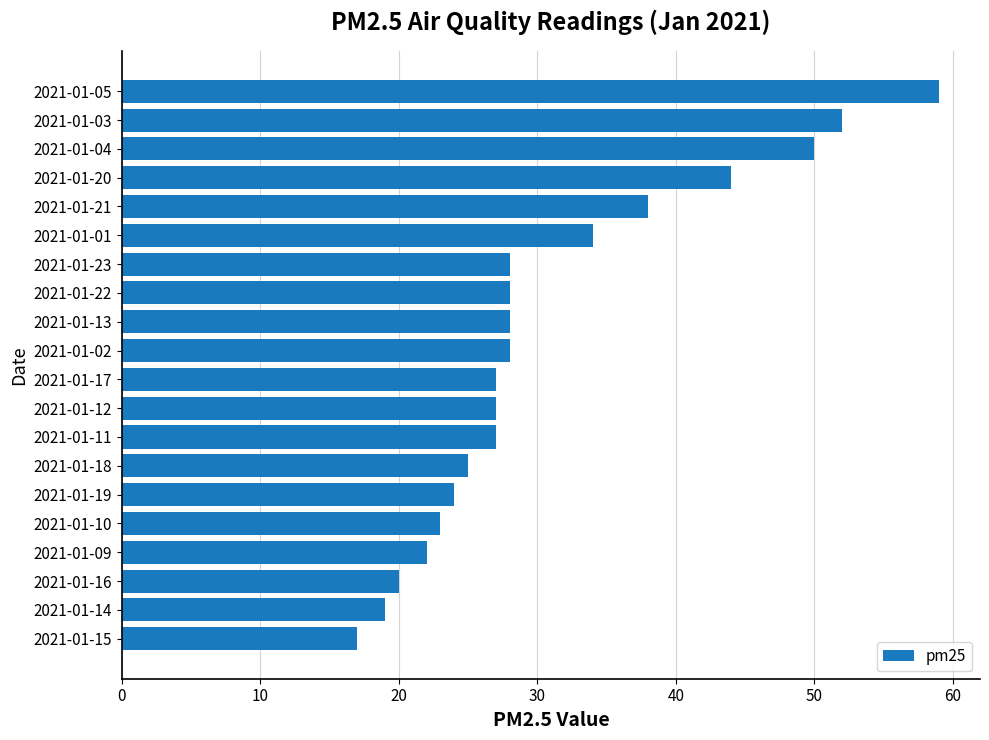

At which label is the value closest to 38?

2021-01-21